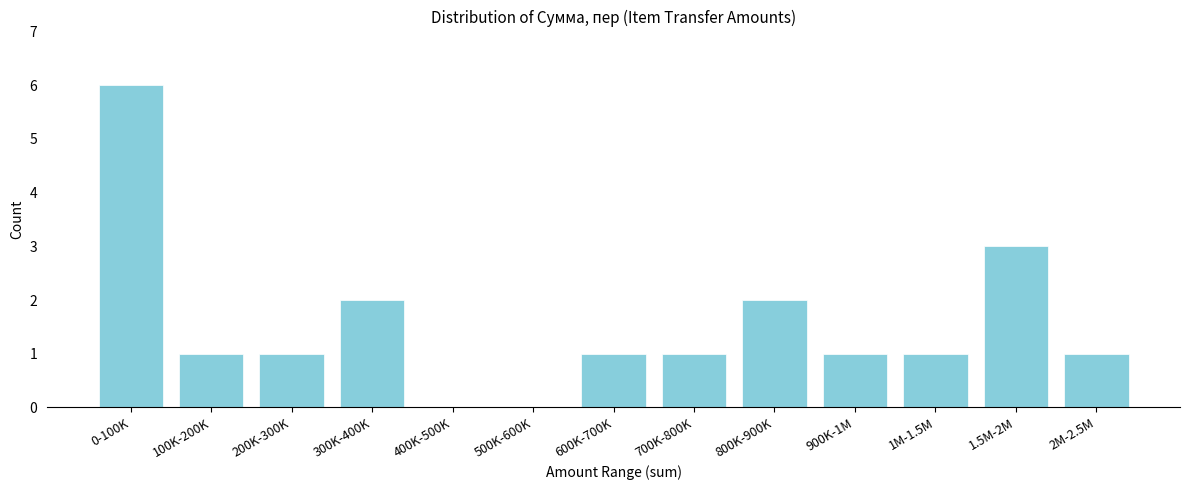

Reading left to right, extract all data points from this chart.

0-100K=6	100K-200K=1	200K-300K=1	300K-400K=2	400K-500K=0	500K-600K=0	600K-700K=1	700K-800K=1	800K-900K=2	900K-1M=1	1M-1.5M=1	1.5M-2M=3	2M-2.5M=1